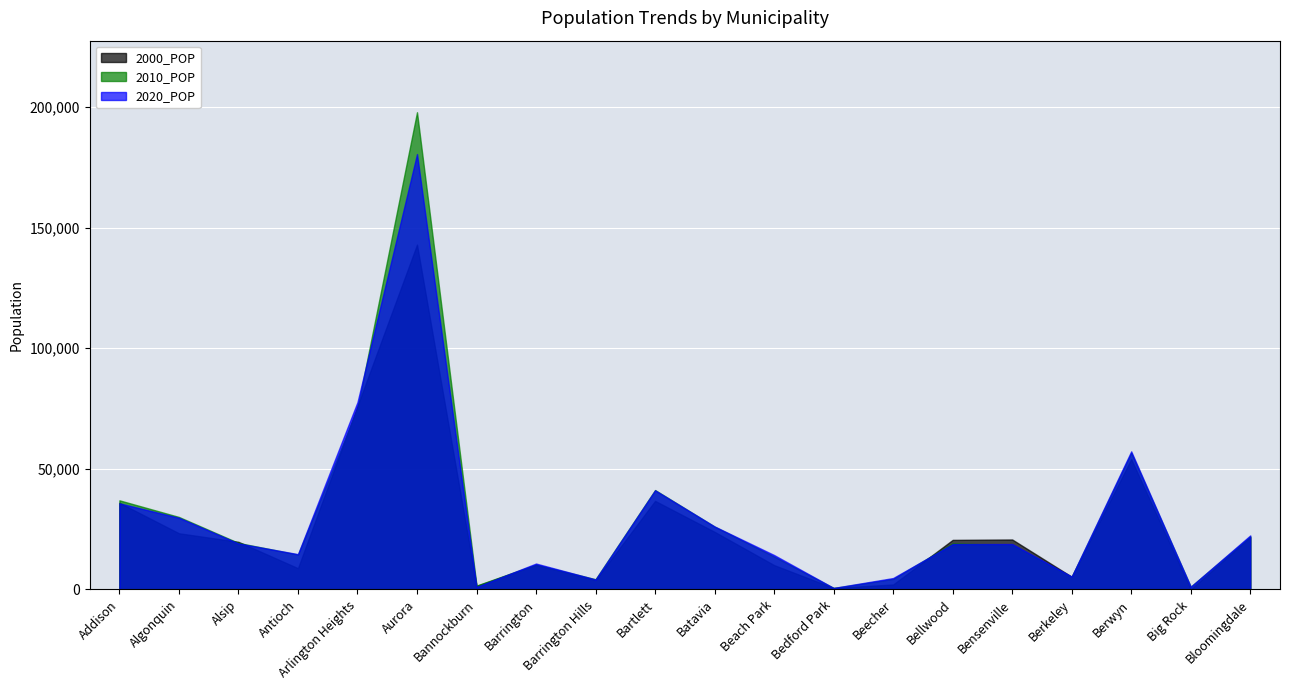

What is the difference between the 2000_POP values at Barrington and Beecher?

8135